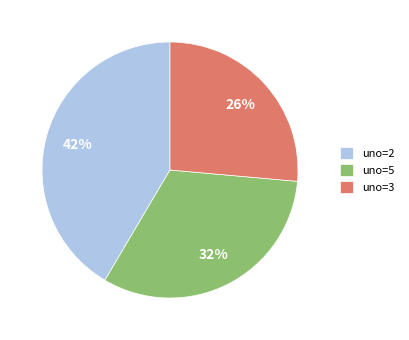

Is uno=3 the majority of the pie?

No